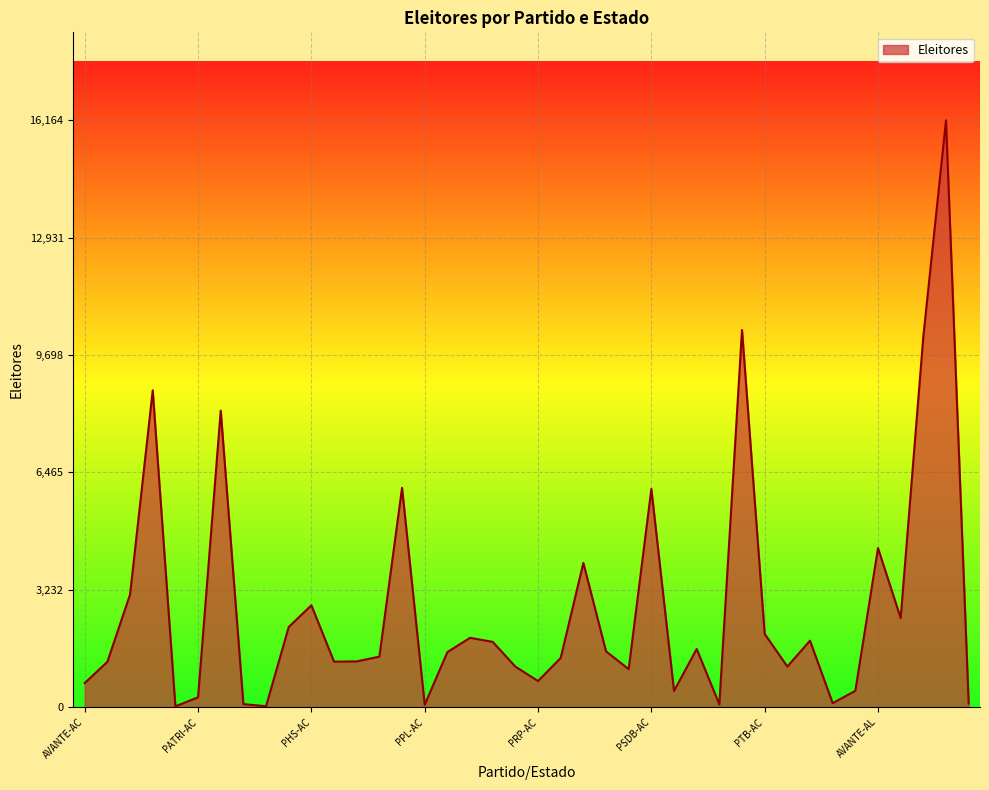

What is the difference between the maximum and minimum values?

16142